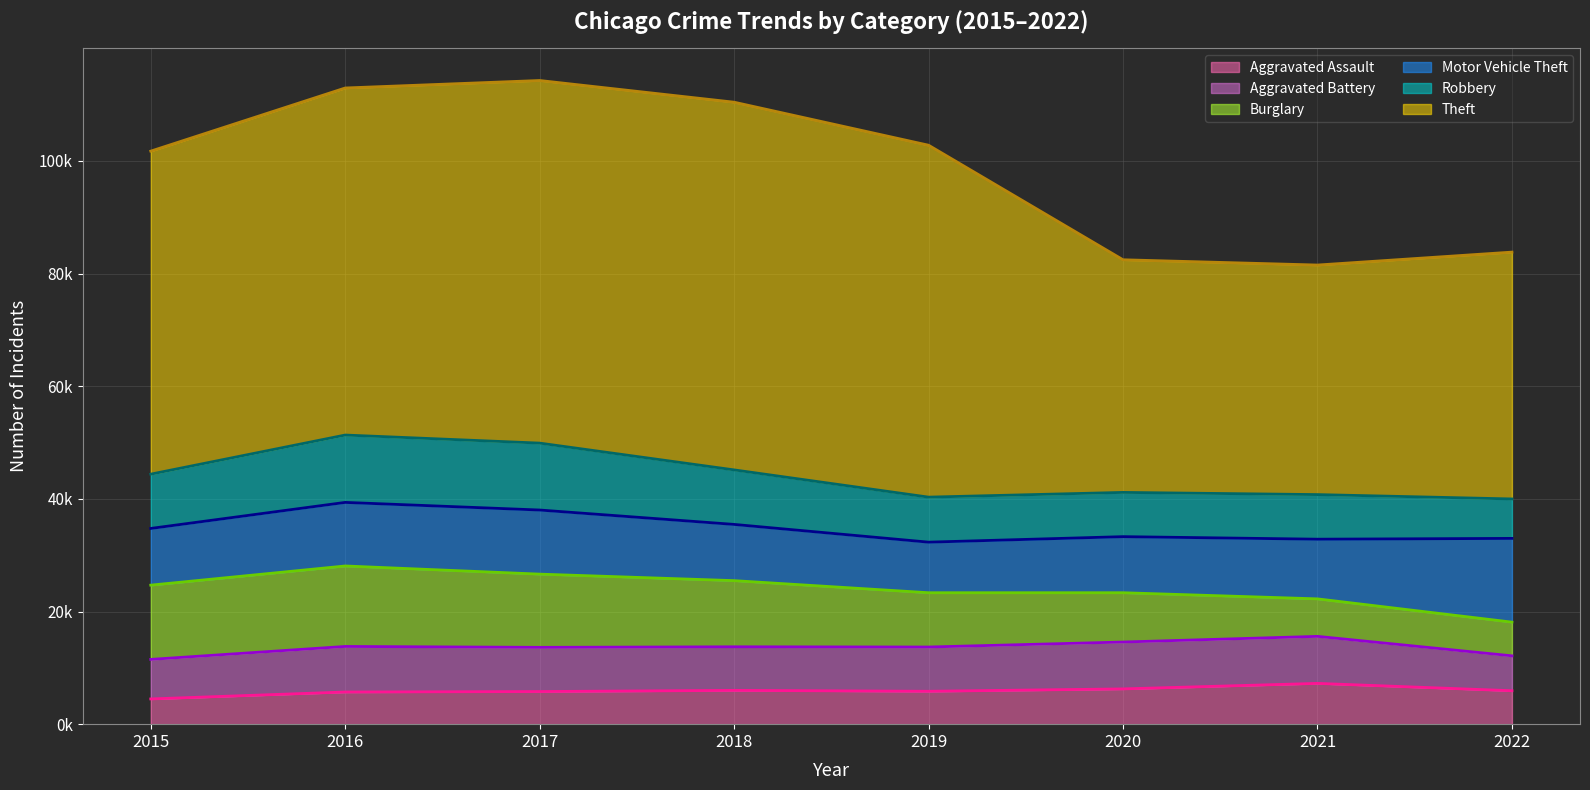

List the series in order of their peak value, lowest first.

Aggravated Assault, Aggravated Battery, Robbery, Burglary, Motor Vehicle Theft, Theft